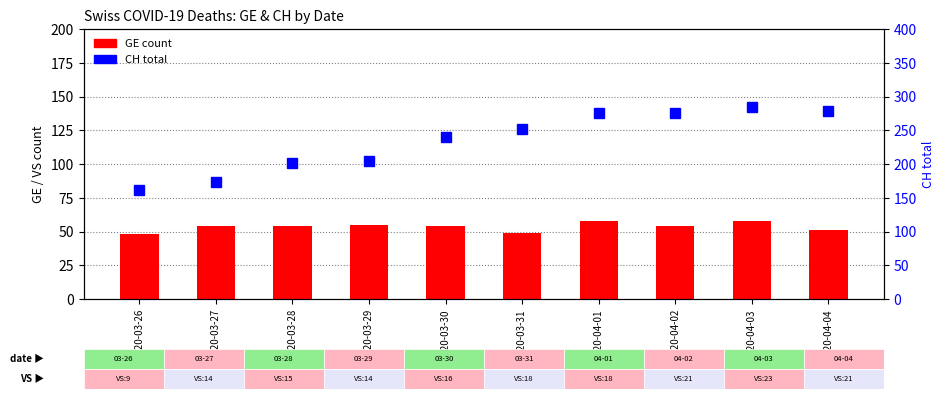

What is the difference between the second highest and second lowest values in the CH (total) series?

105